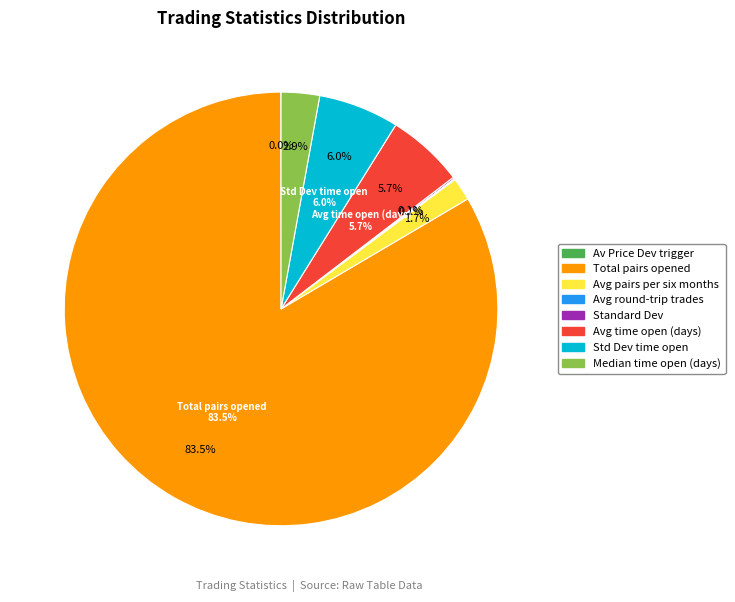

How many segments does this pie chart have?

8